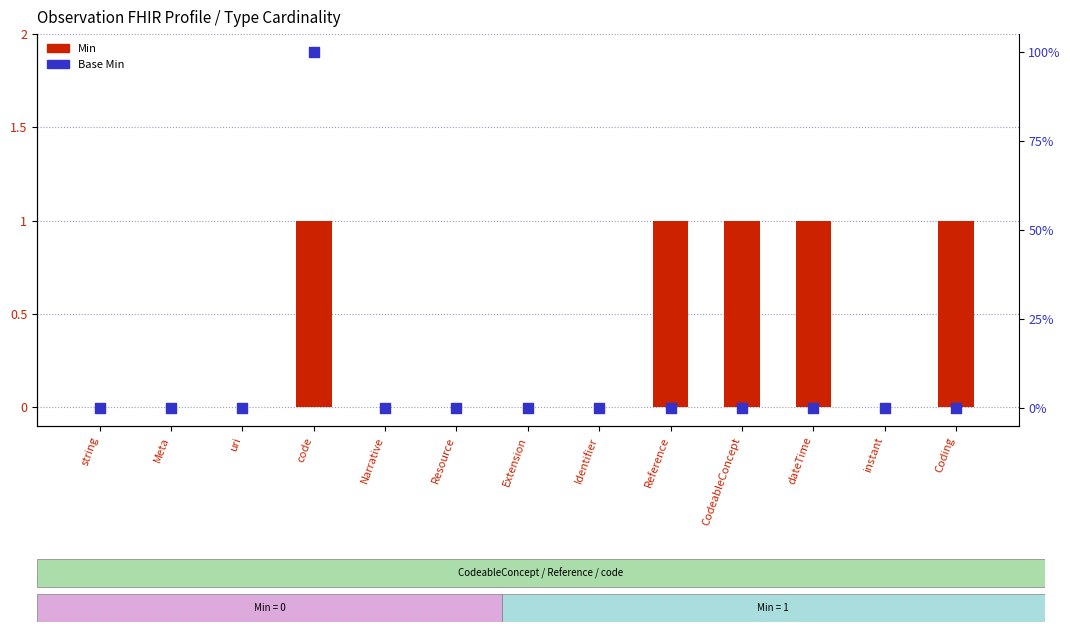

Which series contains the lowest Y value?

Min